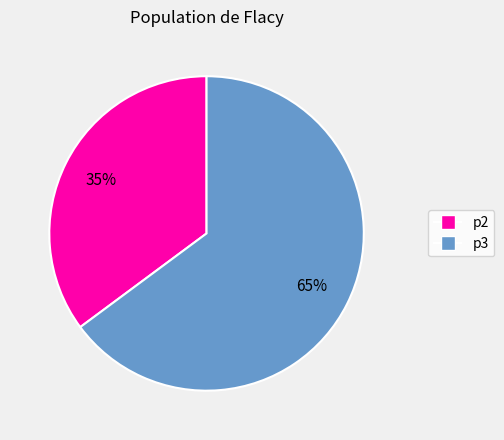

Does p3 account for over 50% of the chart?

Yes